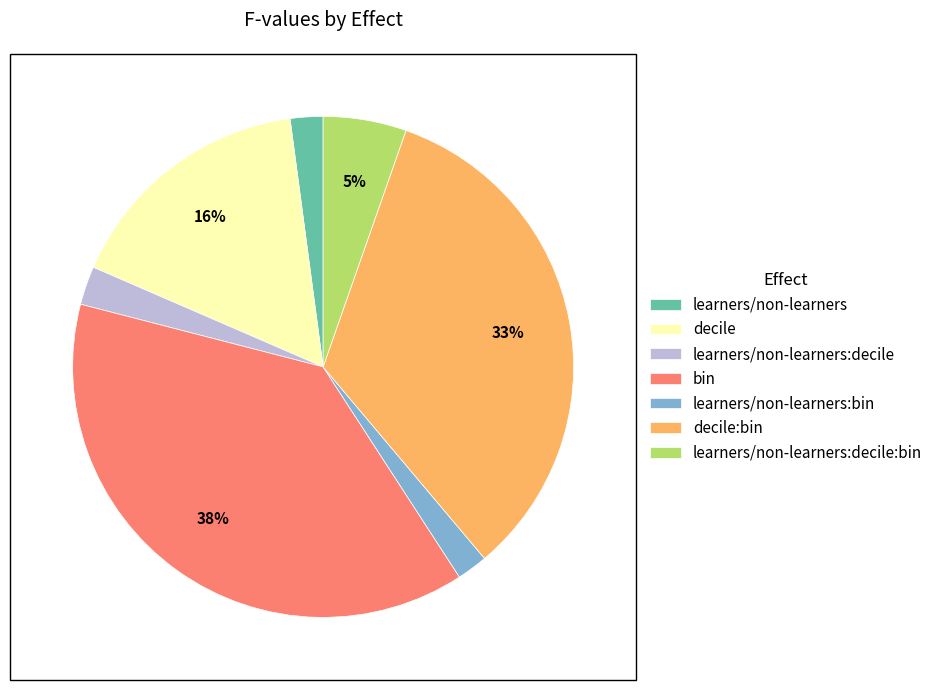

To the nearest percent, what percentage of the pie is decile?

16%